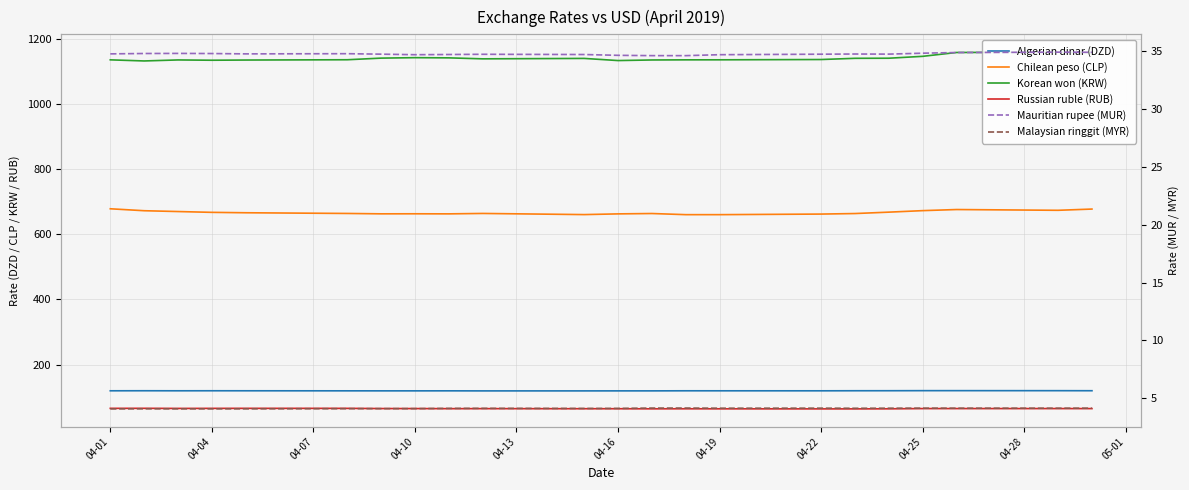

What is the average value of the Chilean peso (CLP) series?

667.1